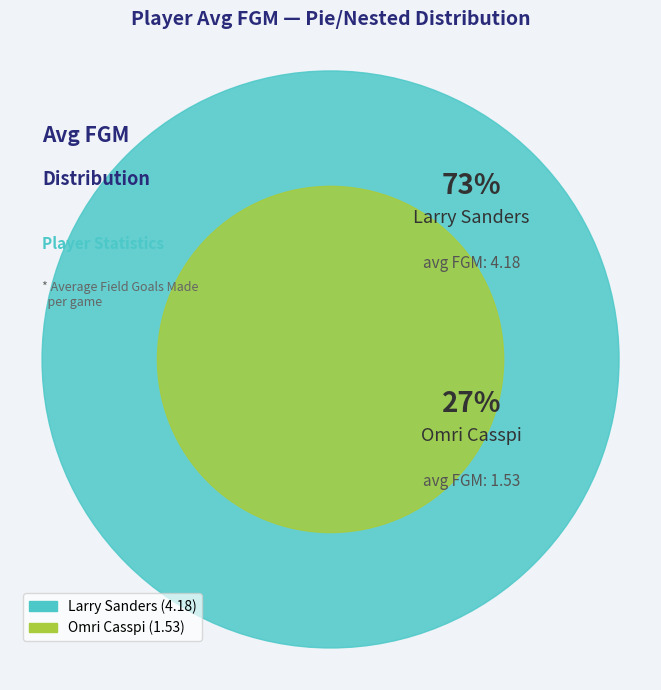

How many segments does this pie chart have?

2